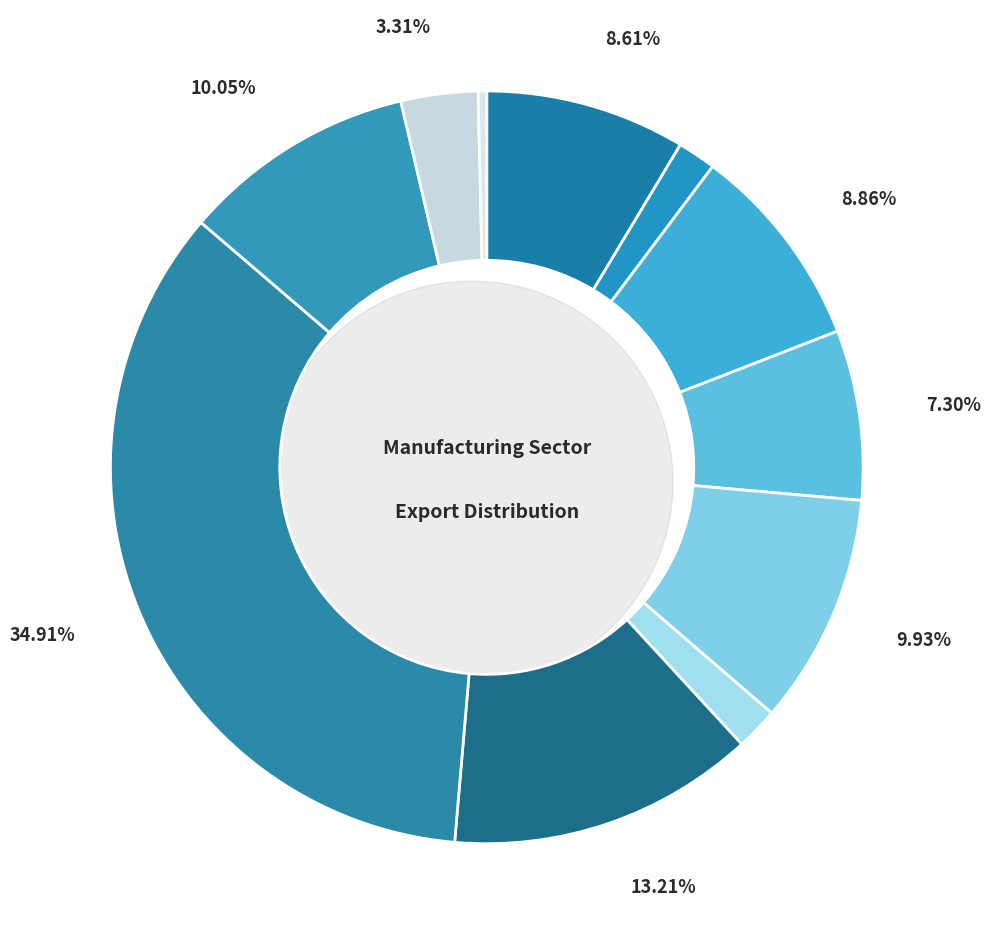

To the nearest percent, what is the combined percentage of C31-C32 and C26-C27?

13%